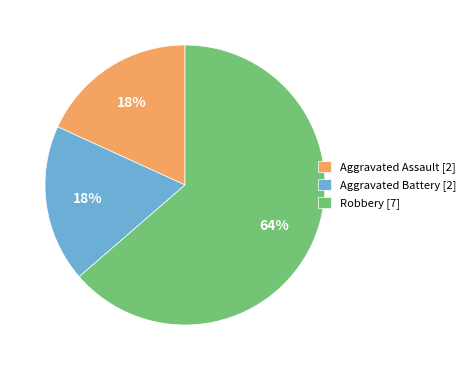

How many segments does this pie chart have?

3